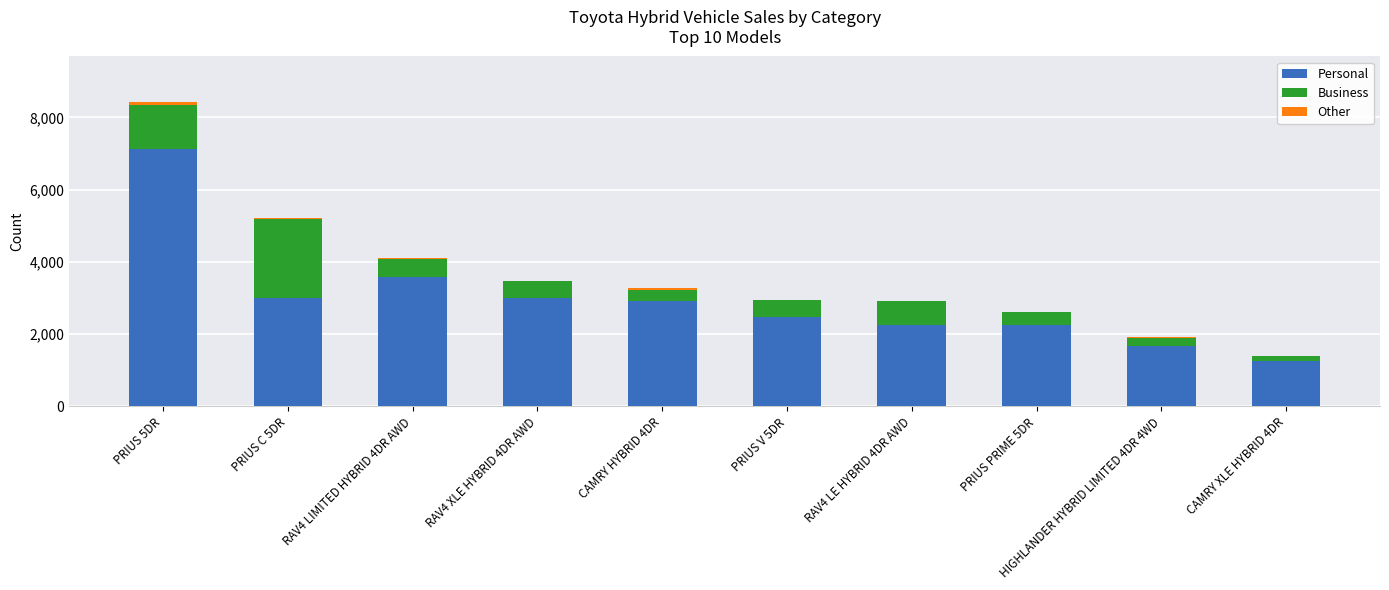

At which category is the sum across all series the highest?

PRIUS 5DR